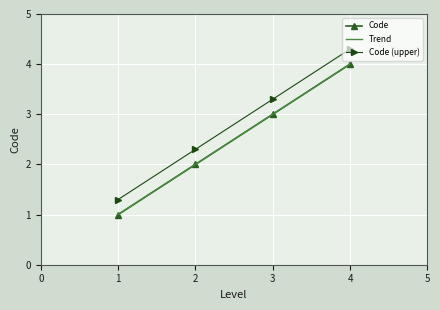

Which label corresponds to the smallest value in the chart?

1